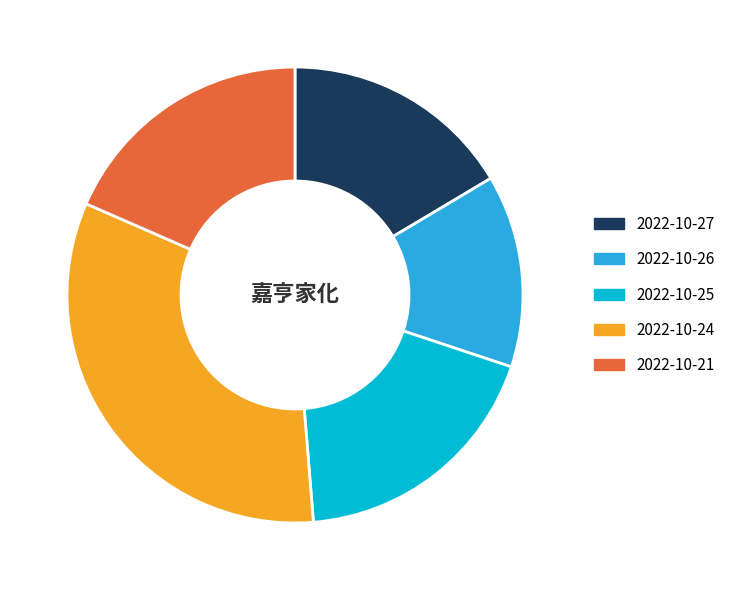

The 2022-10-27 slice represents 22% of the pie. True or false?

False